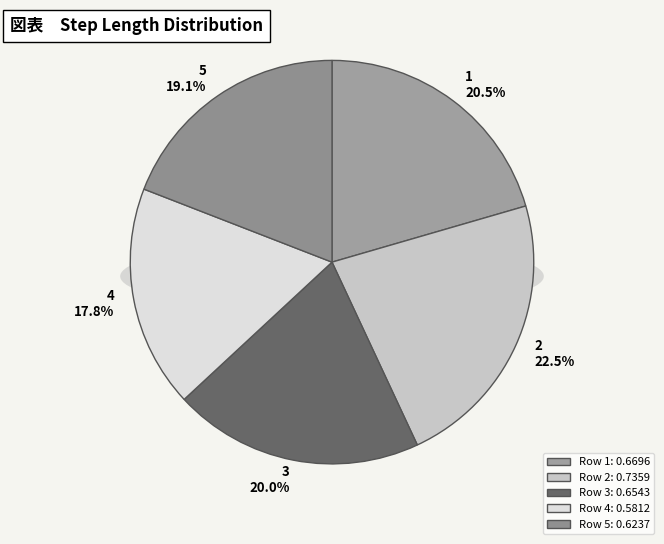

To the nearest percent, what is the difference between the 5 and 3 slice percentages?

1%